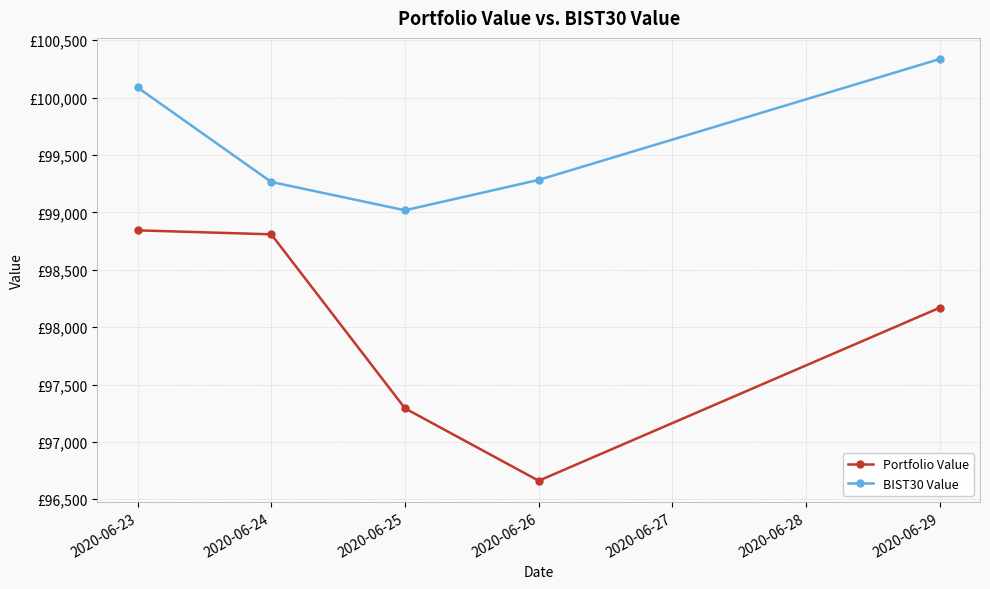

What is the approximate value of BIST30 Value at 2020-06-24?

99264.9